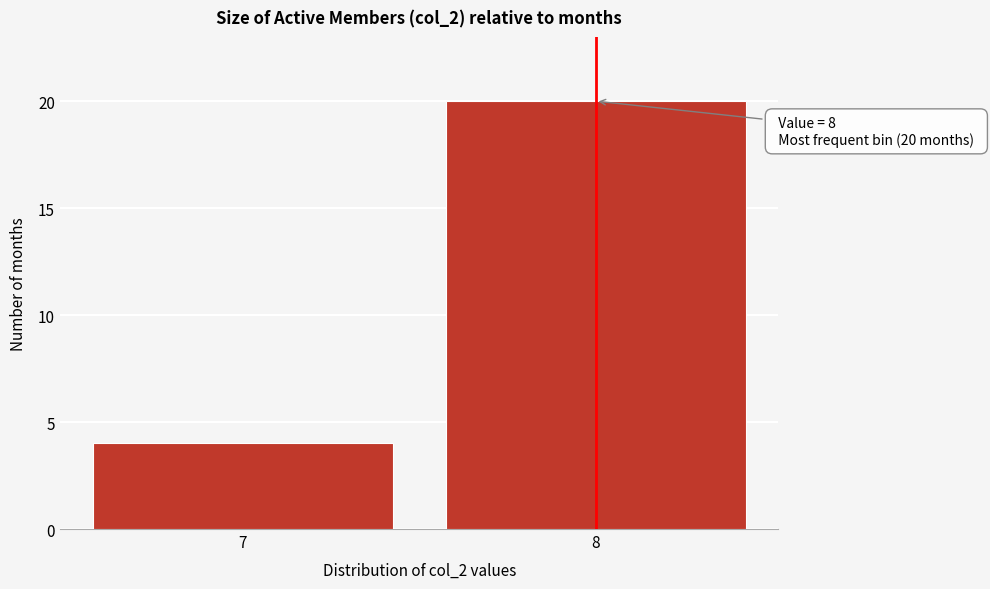

Reading left to right, transcribe all the data shown in this chart.

7=4	8=20